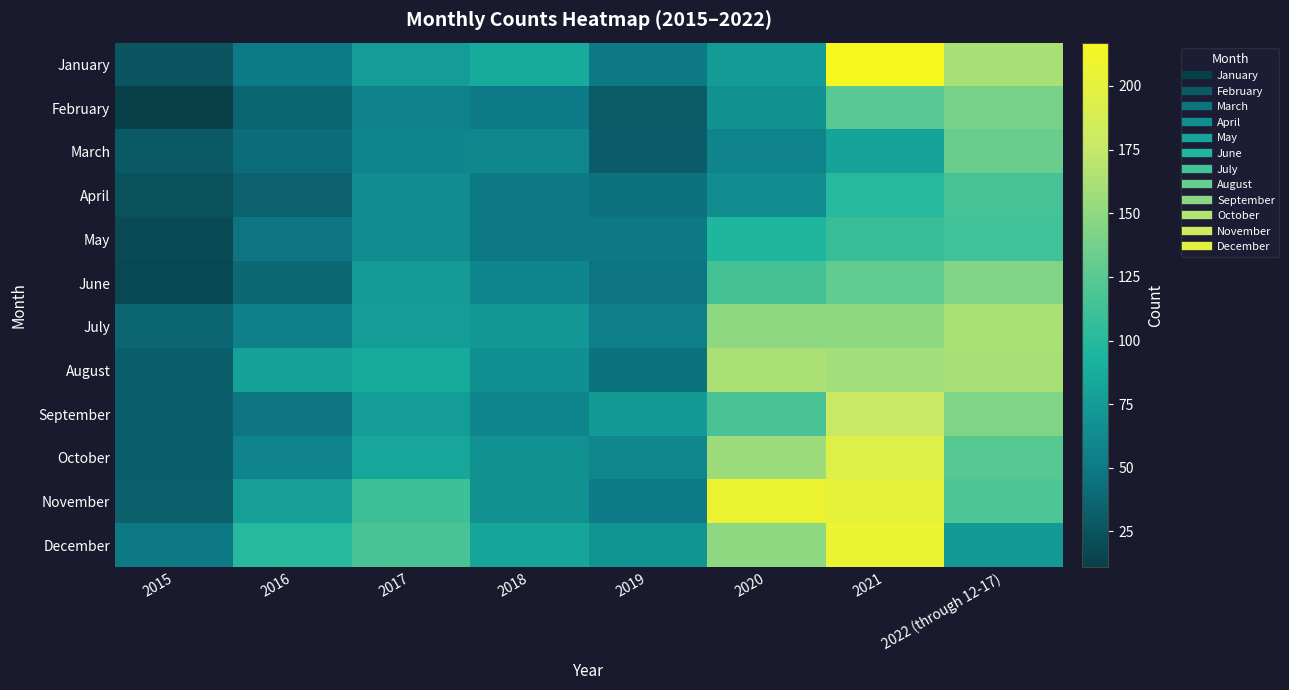

What is the spread (max minus min) of values at 2019?

43